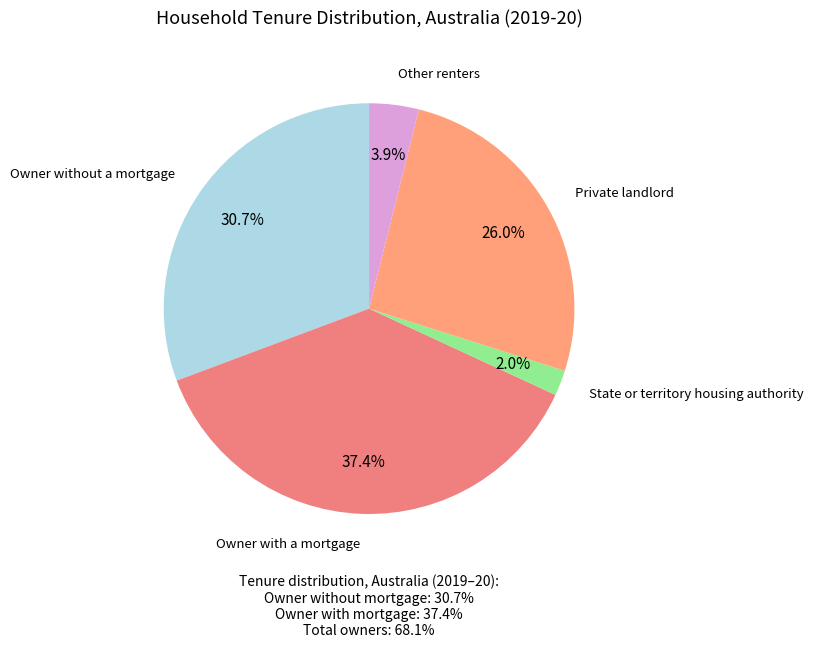

To the nearest percent, what is the average slice percentage?

20%